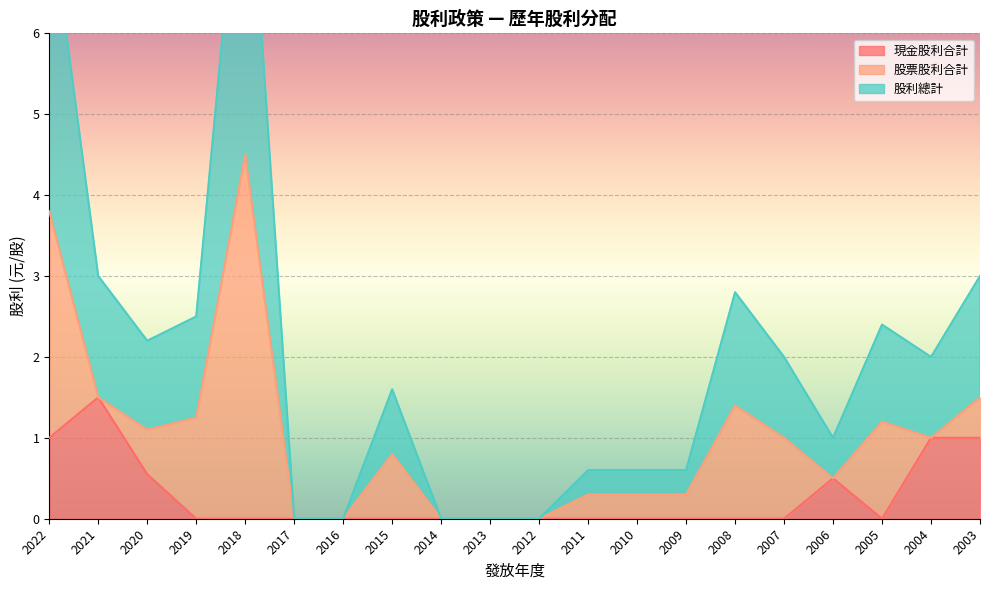

What is the highest value of the 現金股利合計 series?

1.5